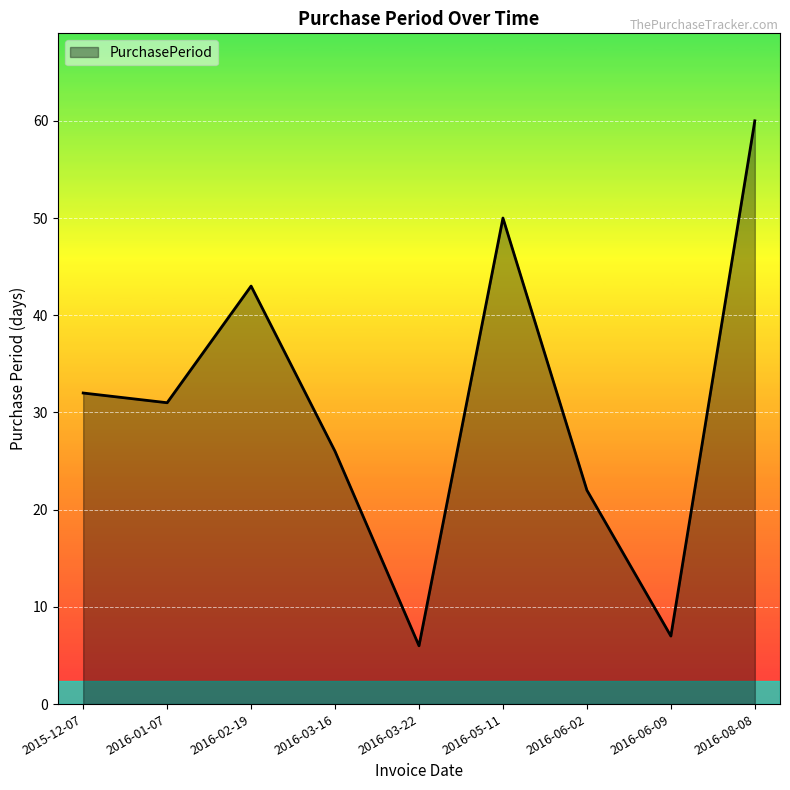

What is the approximate value at 2016-03-22, to the nearest 10?

10